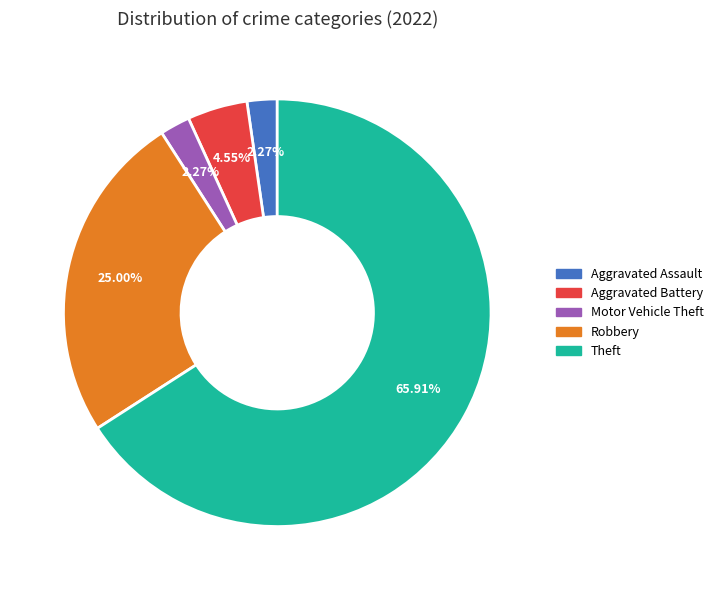

What percentage is the Motor Vehicle Theft slice, to the nearest percent?

2%